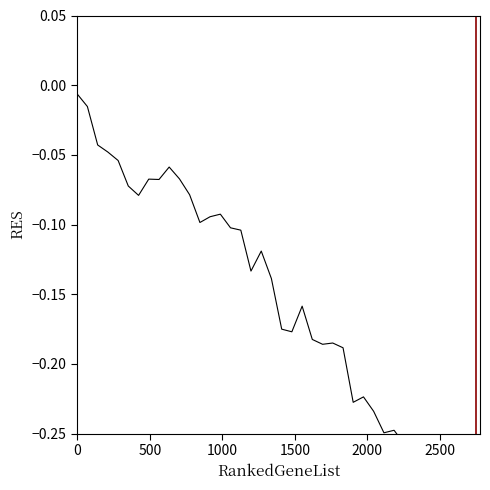

Reading right to left, extract all data points from this chart.

-0.3	-0.3	-0.3	-0.3	-0.3	-0.3	-0.3	-0.3	-0.2	-0.2	-0.2	-0.2	-0.2	-0.2	-0.2	-0.2	-0.2	-0.2	-0.2	-0.2	-0.1	-0.1	-0.1	-0.1	-0.1	-0.1	-0.1	-0.1	-0.1	-0.1	-0.1	-0.1	-0.1	-0.1	-0.1	-0.1	-0.0	-0.0	-0.0	-0.0